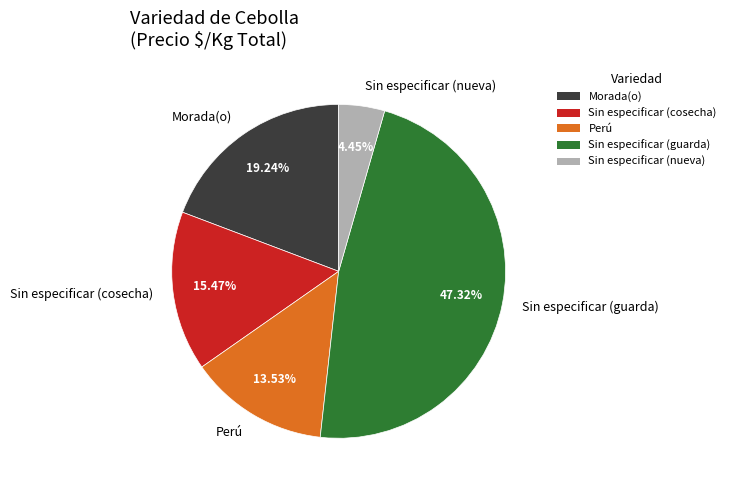

Approximately how many times larger is the value at Perú compared to Morada(o)?

0.7